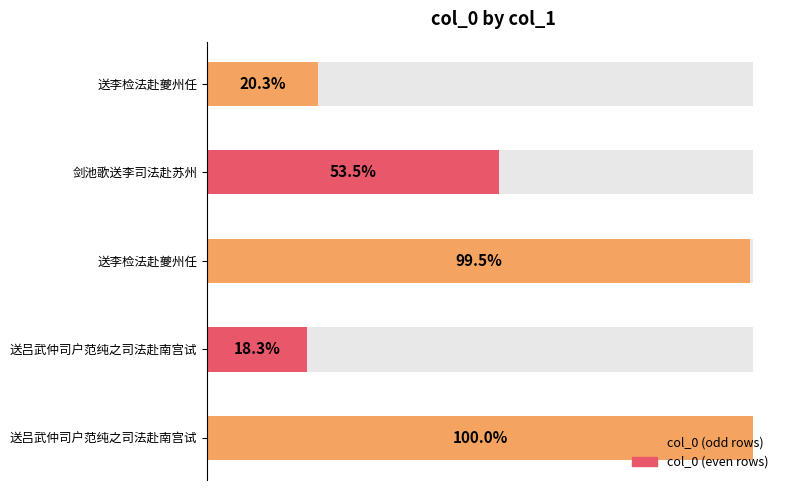

List the labels in order of value, largest first.

送吕武仲司户范纯之司法赴南宫试, 送李检法赴夔州任, 剑池歌送李司法赴苏州, 送李检法赴夔州任, 送吕武仲司户范纯之司法赴南宫试